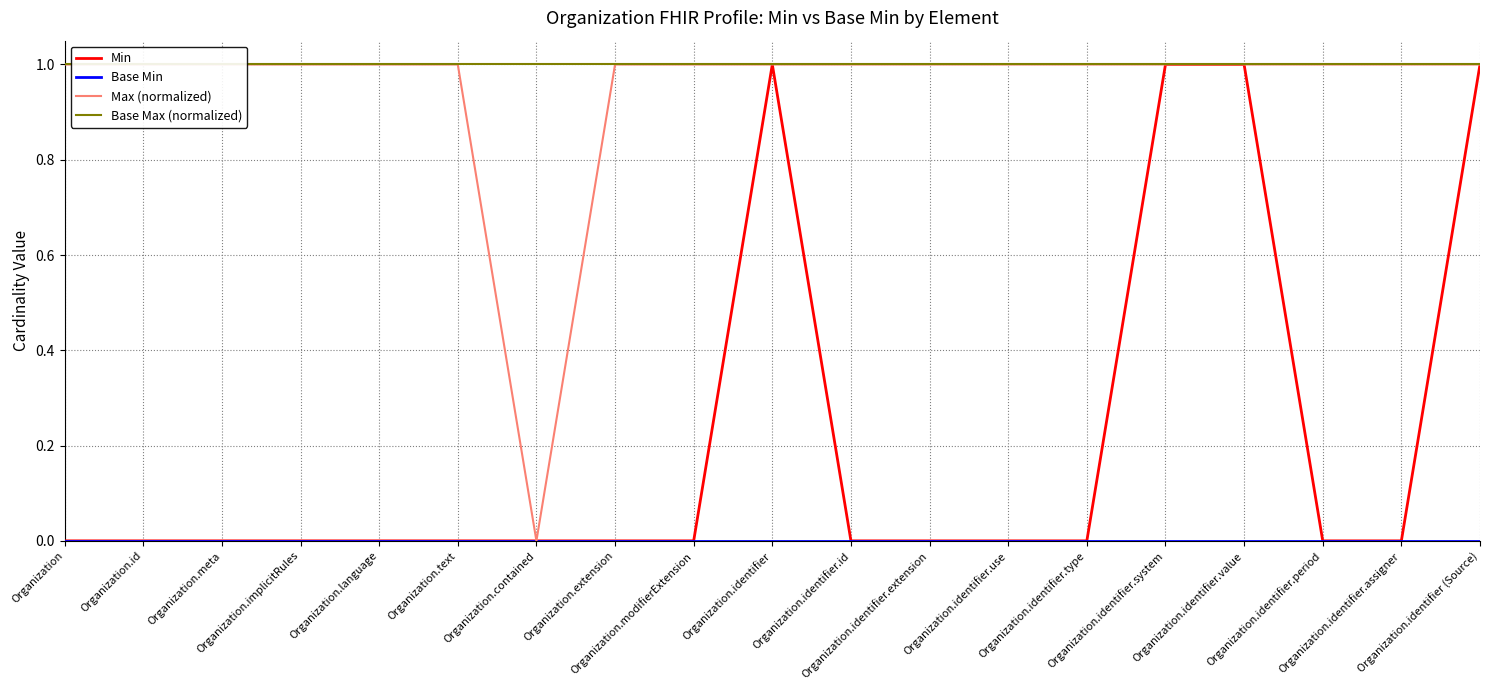

What is the maximum value shown in the chart?

1